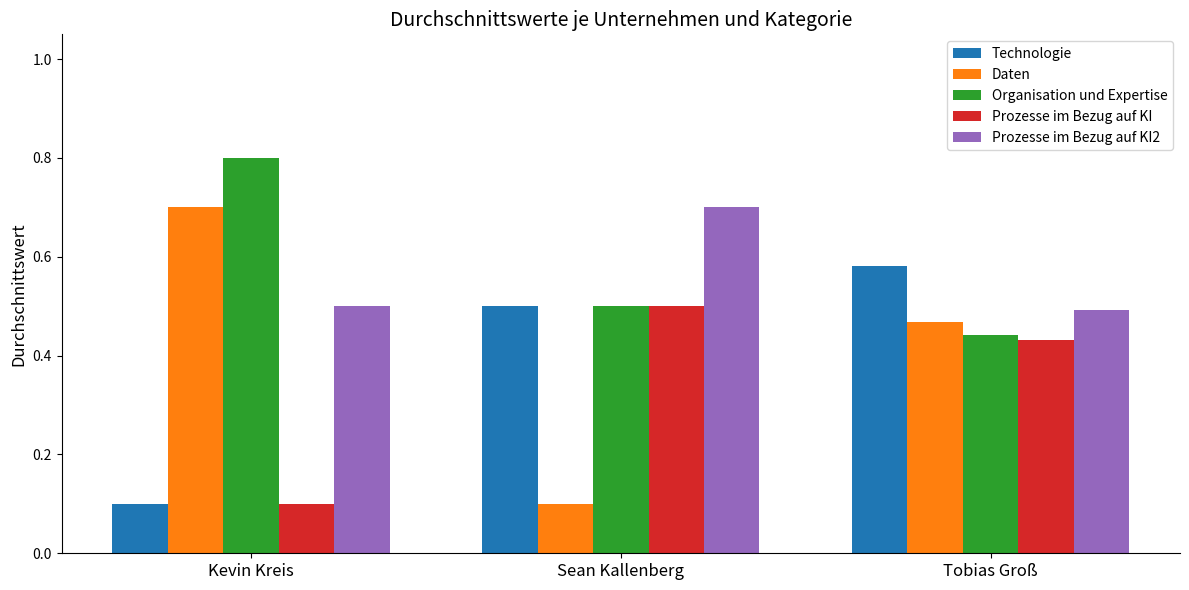

Rank the categories by Technologie value from lowest to highest.

Kevin Kreis, Sean Kallenberg, Tobias Groß